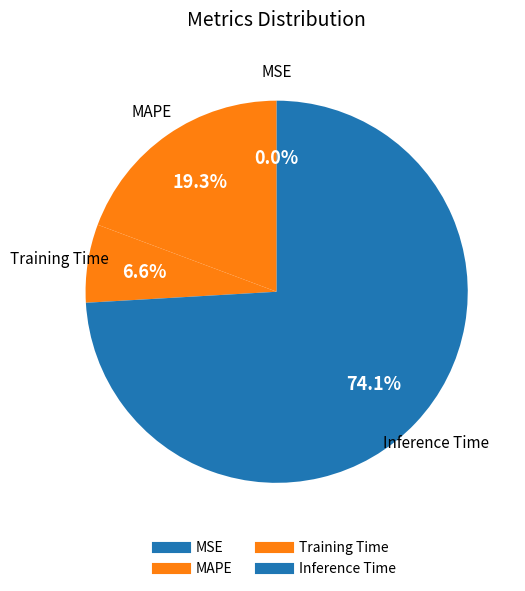

What is the largest slice in the pie chart?

Inference Time